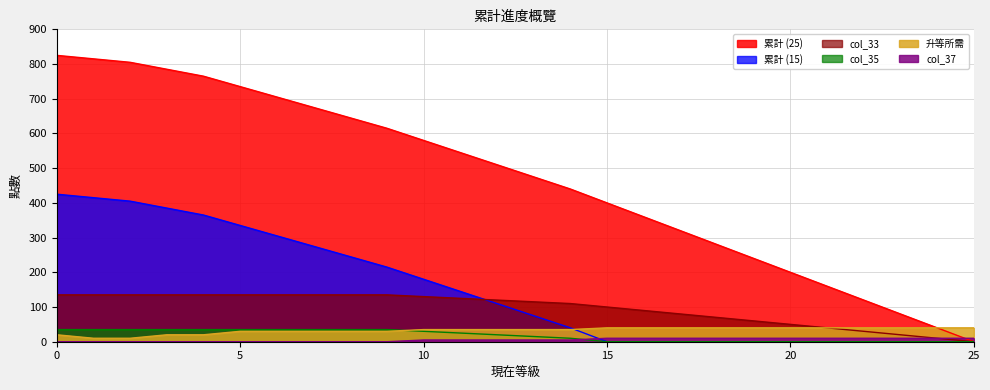

How many categories are shown in the chart?

26